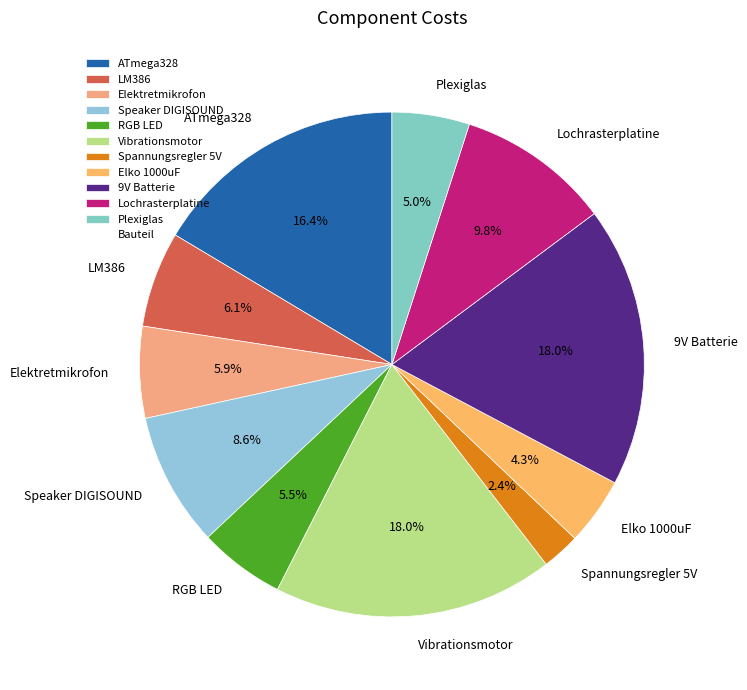

Is it true that RGB LED is 1% of the pie?

False